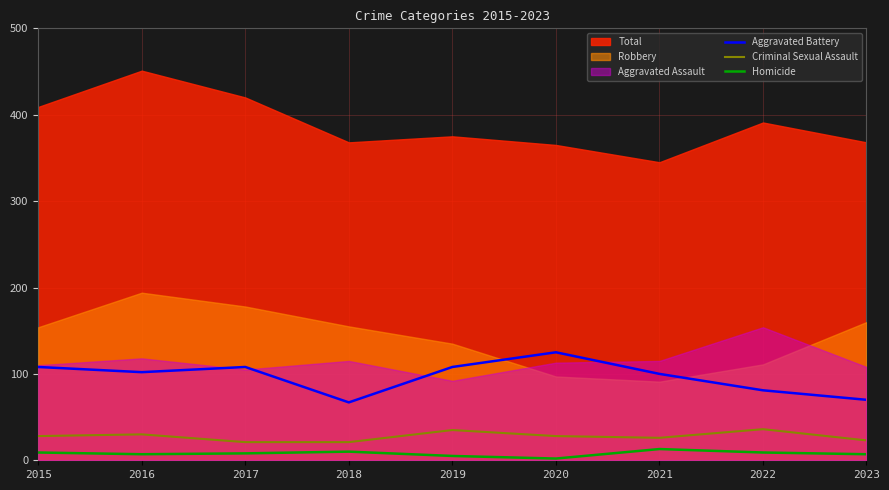

The Criminal Sexual Assault series shows 19 at 2020. True or false?

False